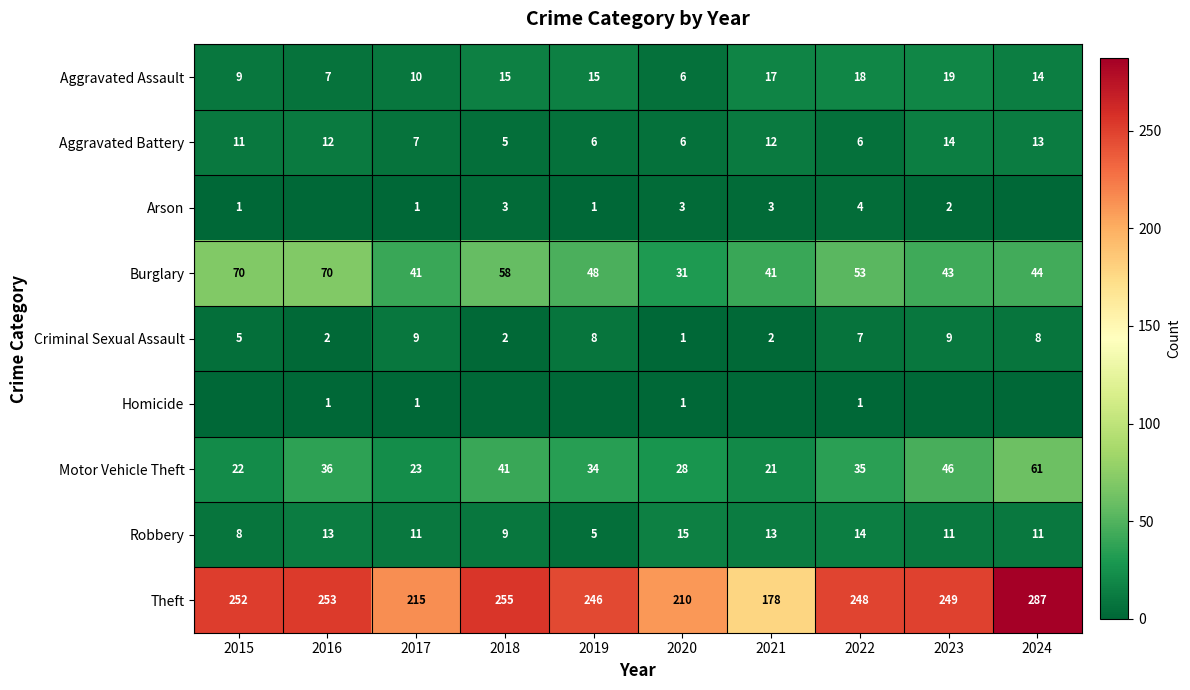

How many distinct data groups are displayed?

9